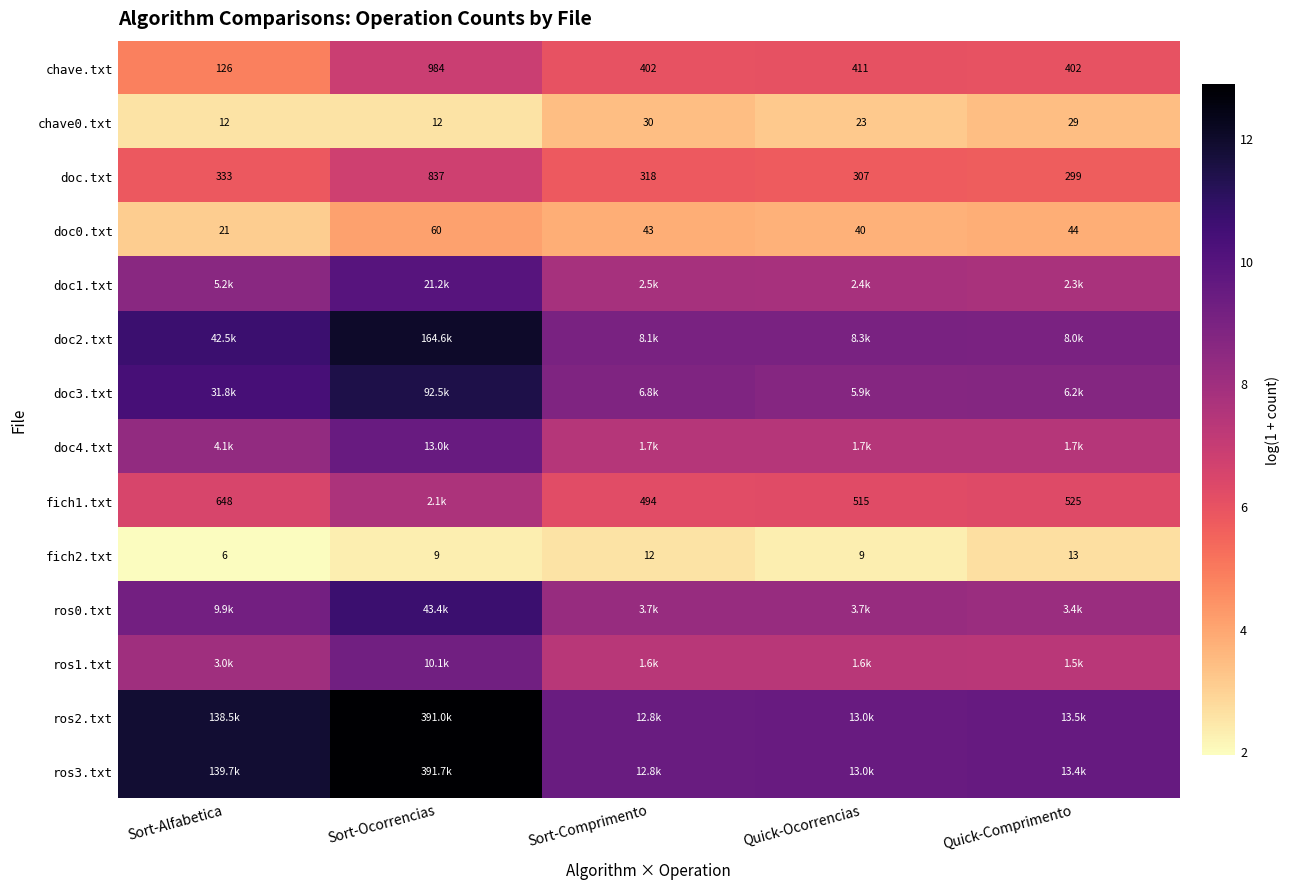

Rank the categories by doc.txt value from highest to lowest.

Sort-Ocorrencias, Sort-Alfabetica, Sort-Comprimento, Quick-Ocorrencias, Quick-Comprimento